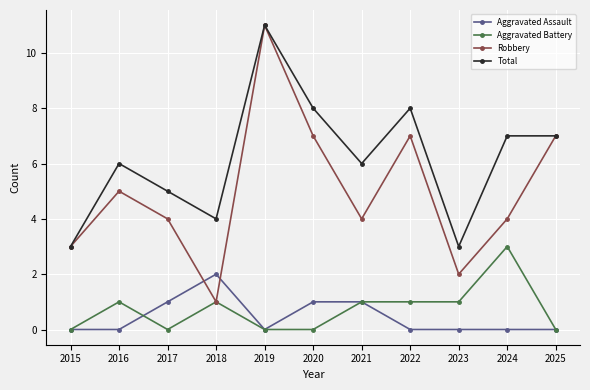

The Aggravated Assault series shows 0 at 2024. True or false?

True